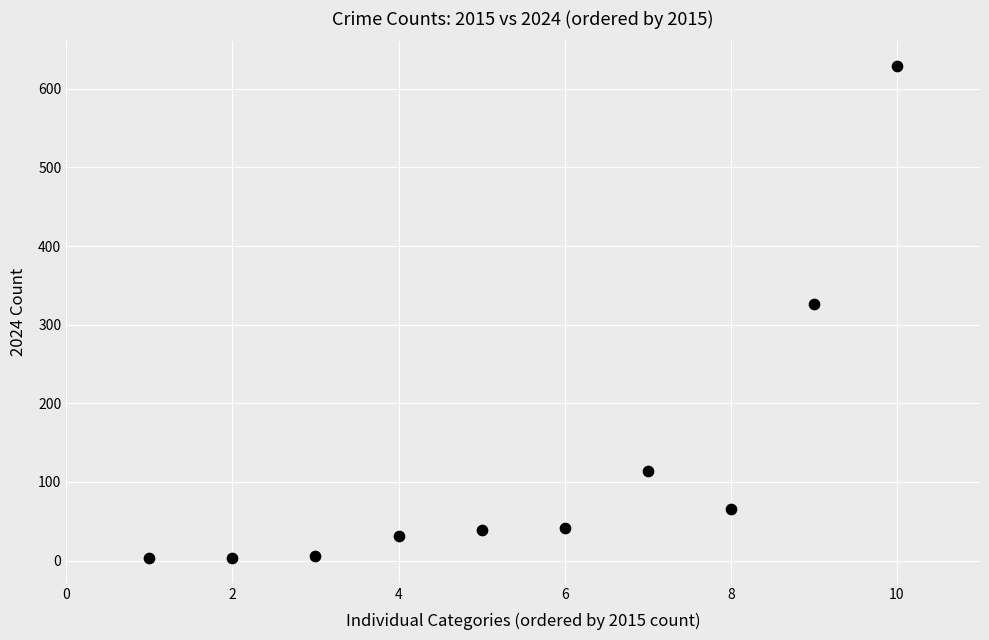

What Y value in the scatter plot is closest to 316?

326